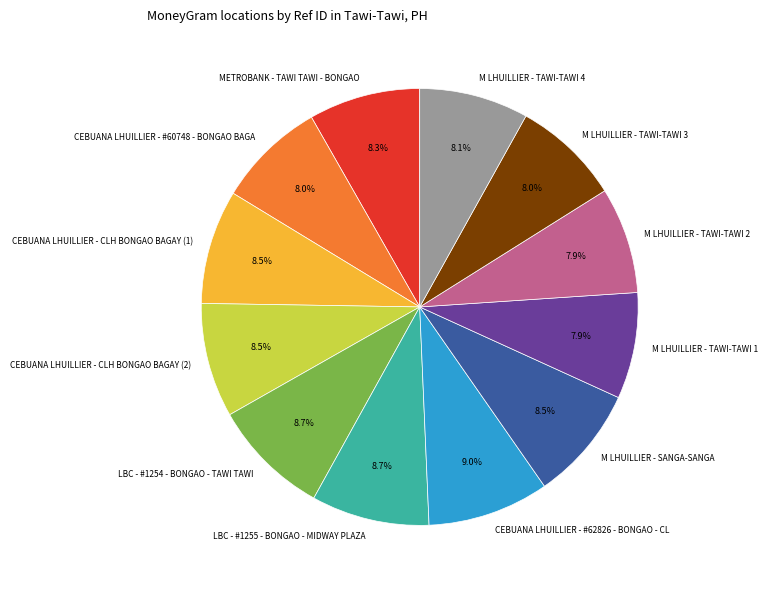

What is the ratio of the value at CEBUANA LHUILLIER - #62826 - BONGAO - CL to the value at M LHUILLIER - SANGA-SANGA?

1.1